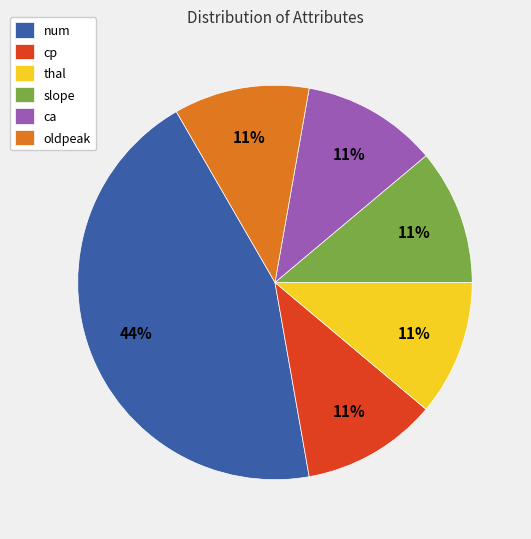

Which category has the biggest portion of the pie?

num